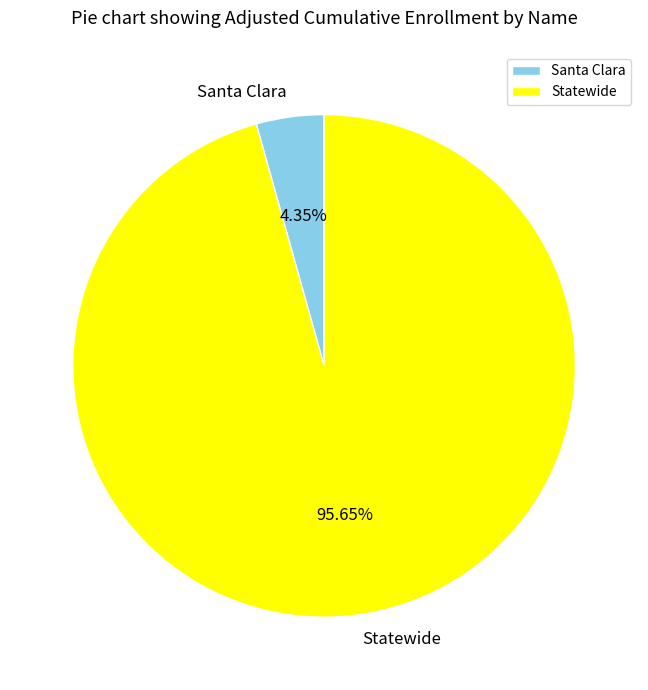

Combined, what portion of the pie is Statewide and Santa Clara?

100.0%